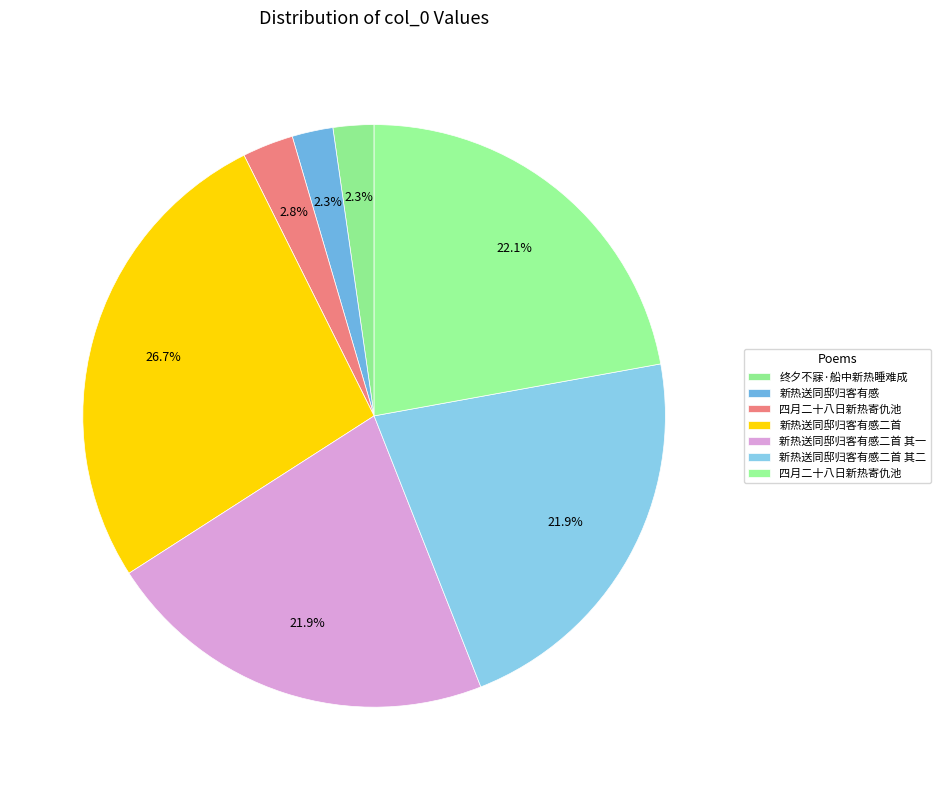

Which category has the biggest portion of the pie?

新热送同邸归客有感二首